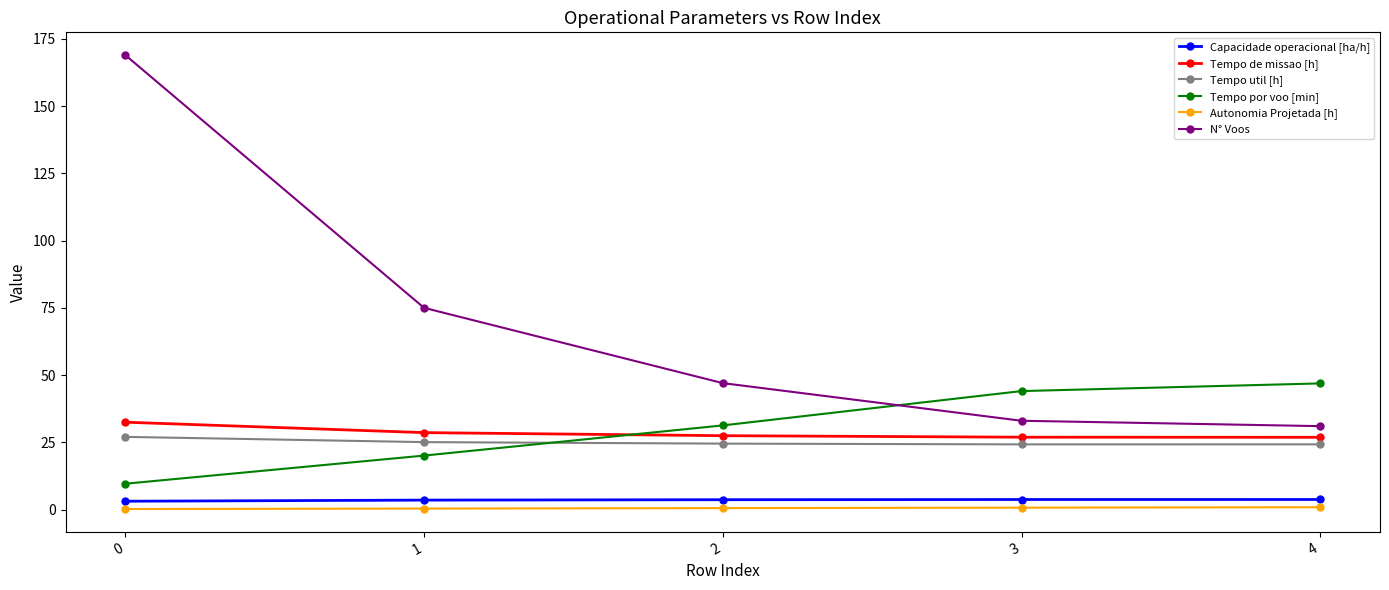

Which series ends up on top after the final intersection of Tempo por voo [min] and Tempo de missao [h]?

Tempo por voo [min]